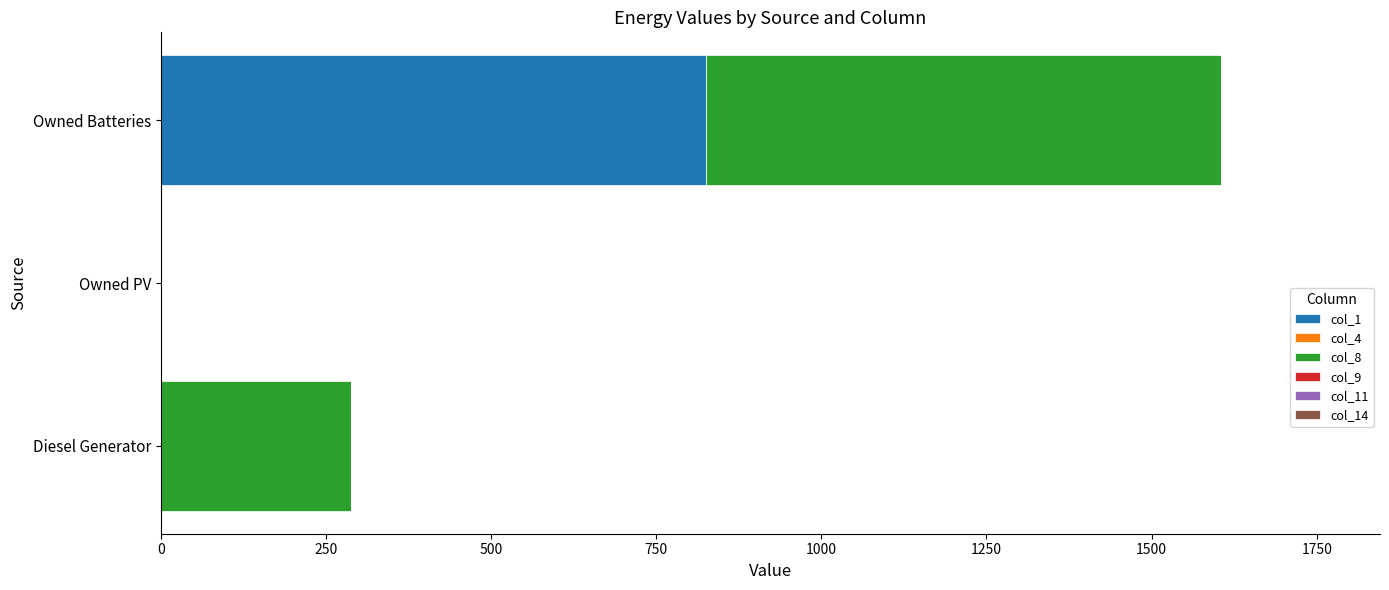

What is the sum of all col_1 values?

825.0